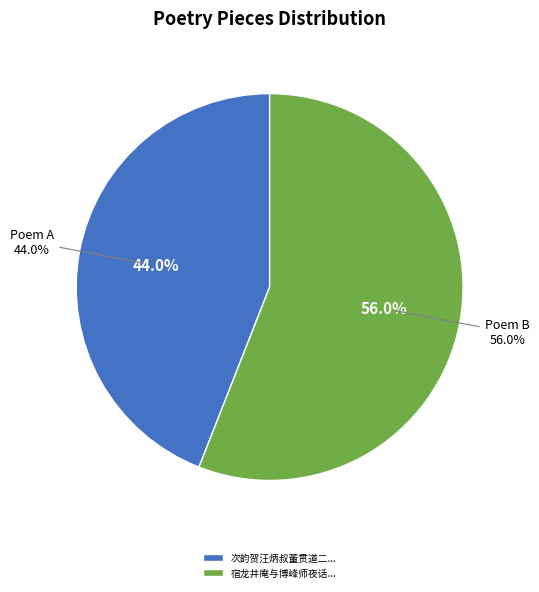

How much of the chart is everything except 次韵贺汪炳叔董贯道二典签同寄诸博士余掌兵曹与博士厅隔一壁耳?

56.0%